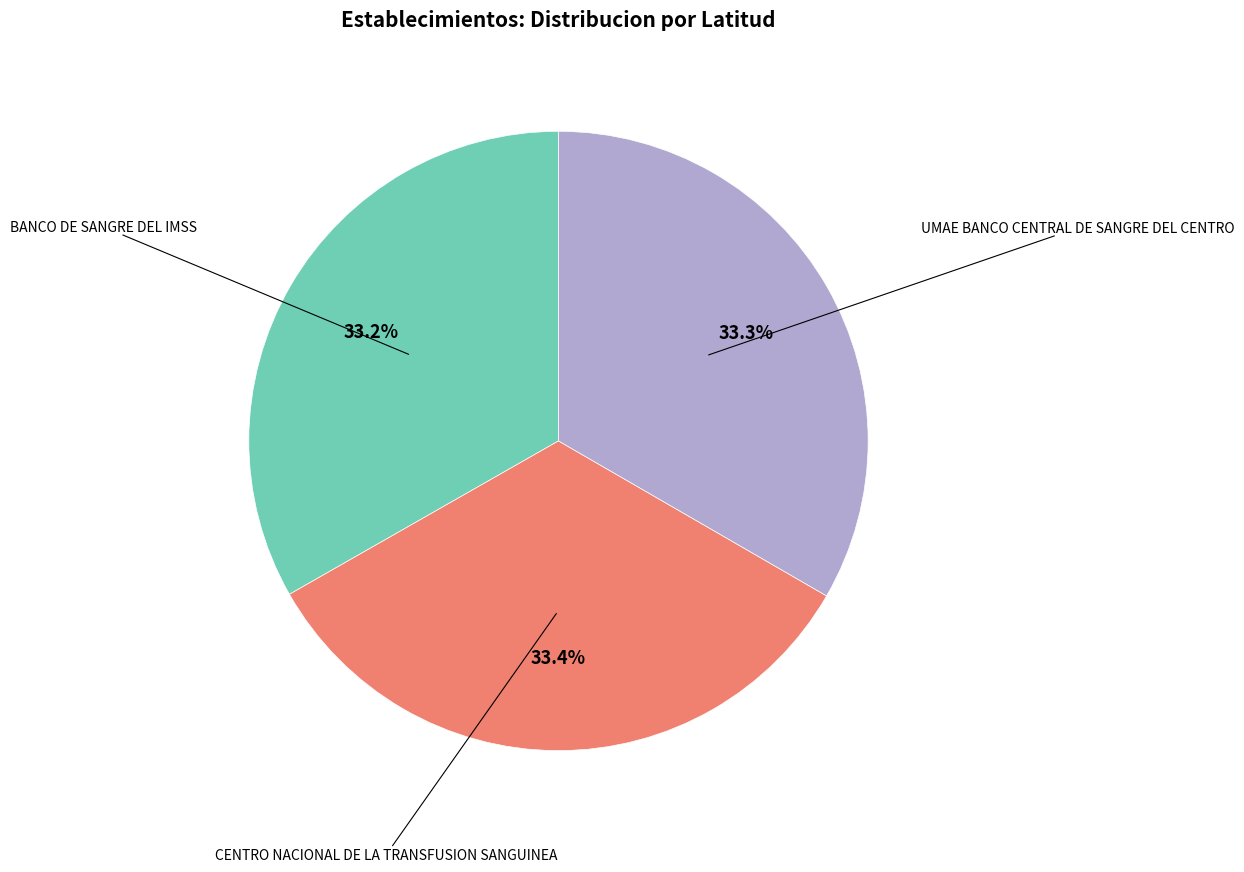

To the nearest percent, what is the combined percentage of BANCO DE SANGRE DEL IMSS and CENTRO NACIONAL DE LA TRANSFUSION SANGUINEA?

67%